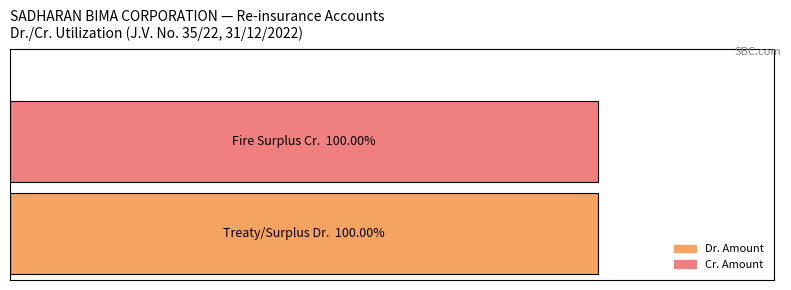

The Cr. Amount series shows 56 at 1. True or false?

False